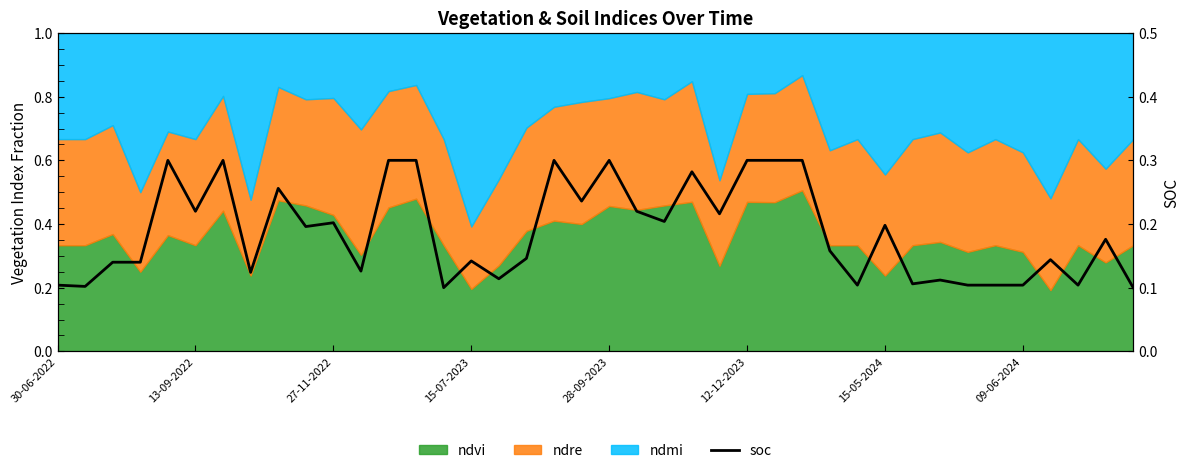

Read the value at 31.

0.1